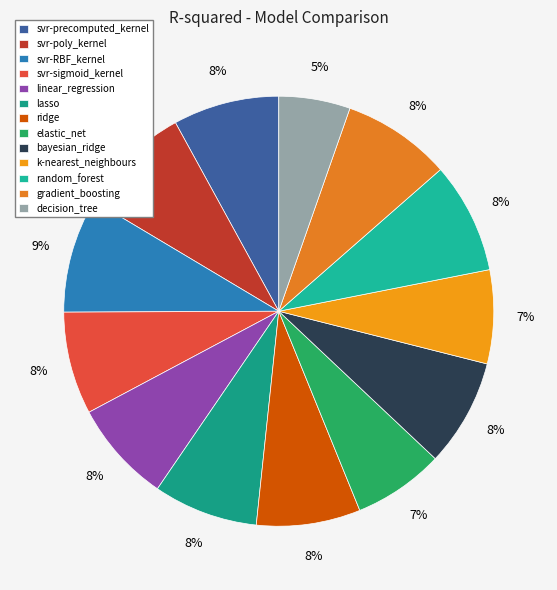

What percentage is the gradient_boosting slice, to the nearest percent?

8%